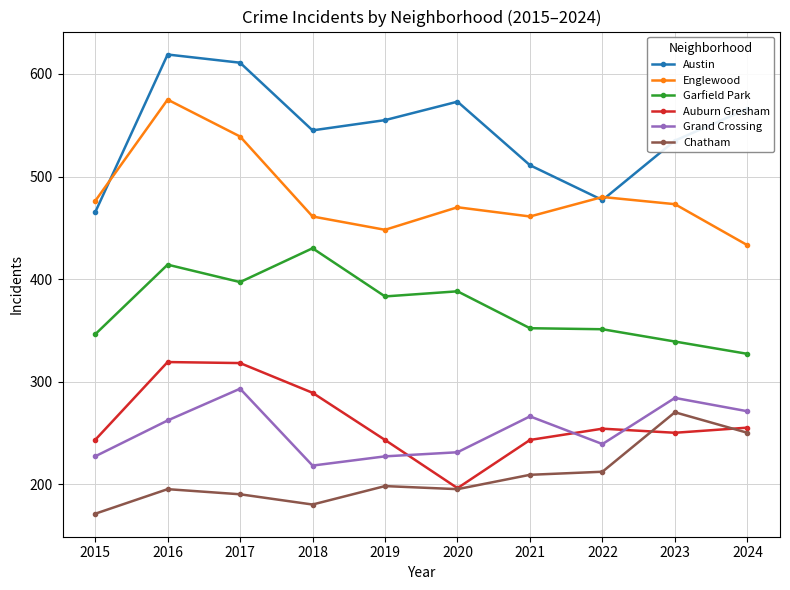

At which label is Grand Crossing closest to 255?

2016